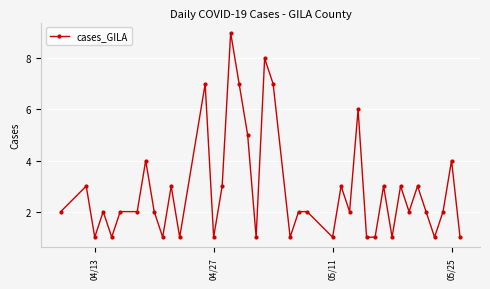

What is the average value?

3